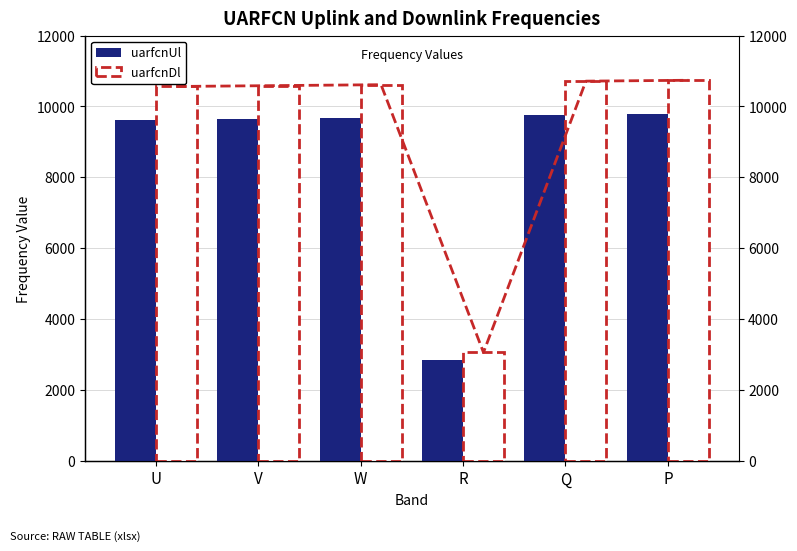

Which category has the lowest value in the uarfcnUl series?

R